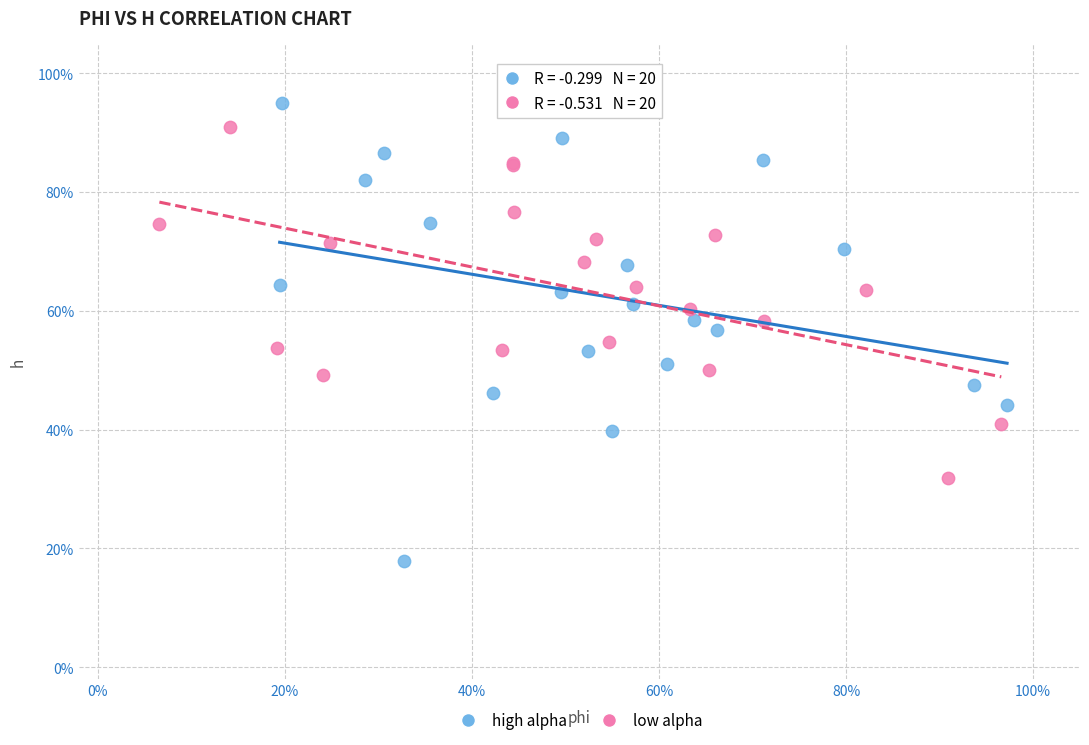

What are all the series names shown in the legend?

high alpha, low alpha